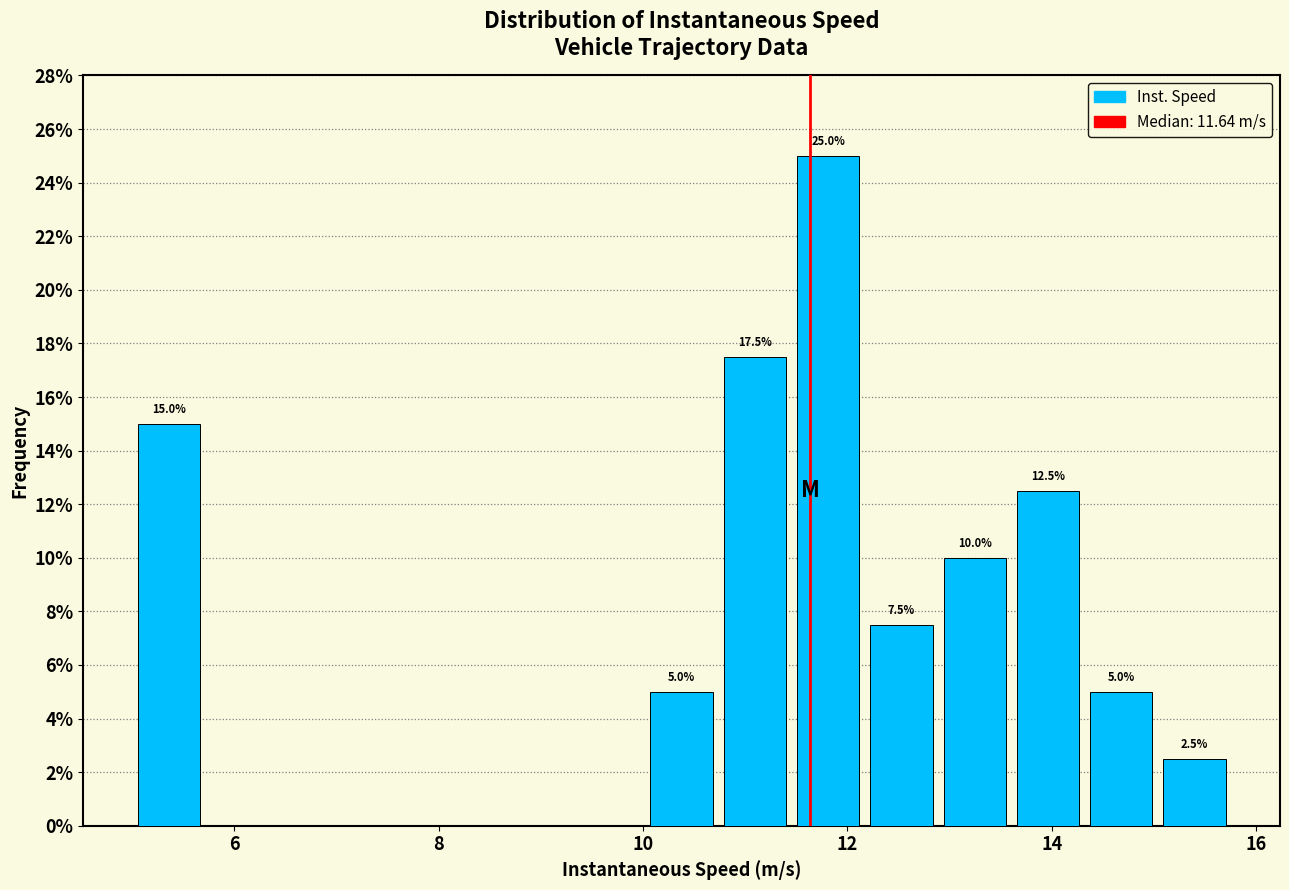

Read against the x-axis, roughly where is the centre of the tallest bar?

11.8